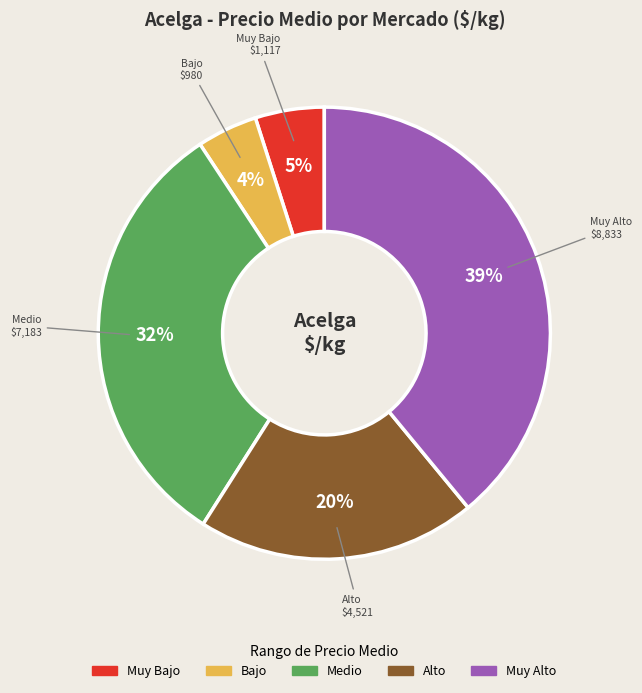

To the nearest percent, what is the difference between the largest and smallest slice percentages?

35%